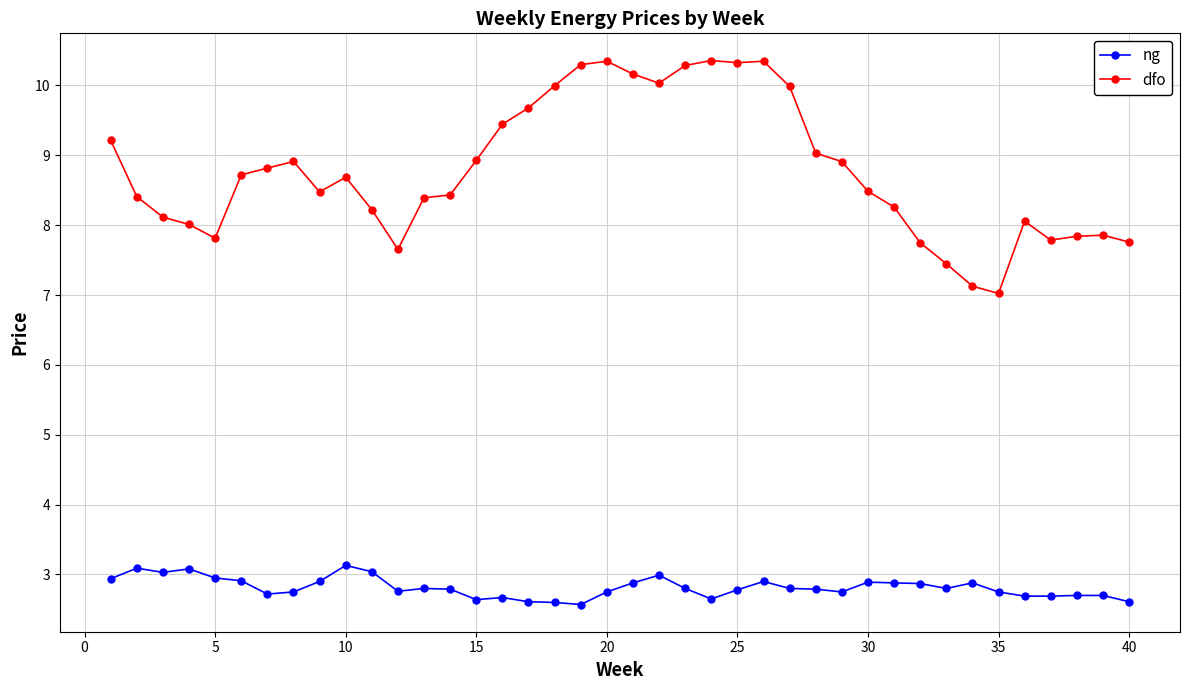

What is the difference between the maximum and minimum values in the ng series?

0.6